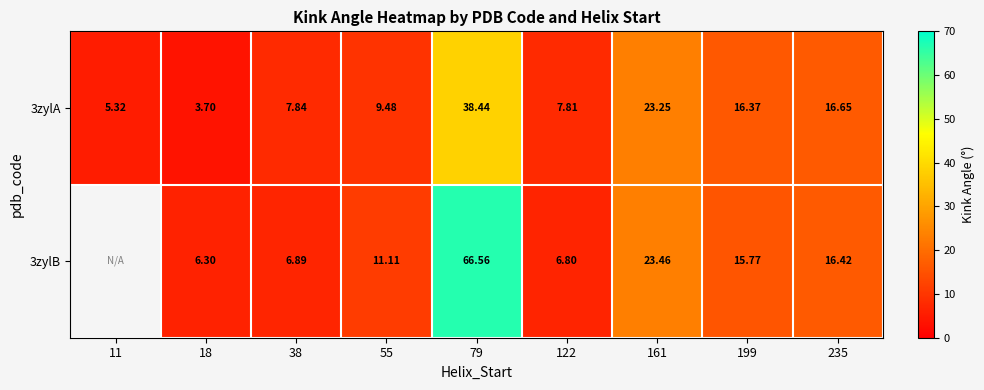

What is the minimum value shown in the chart?

3.7